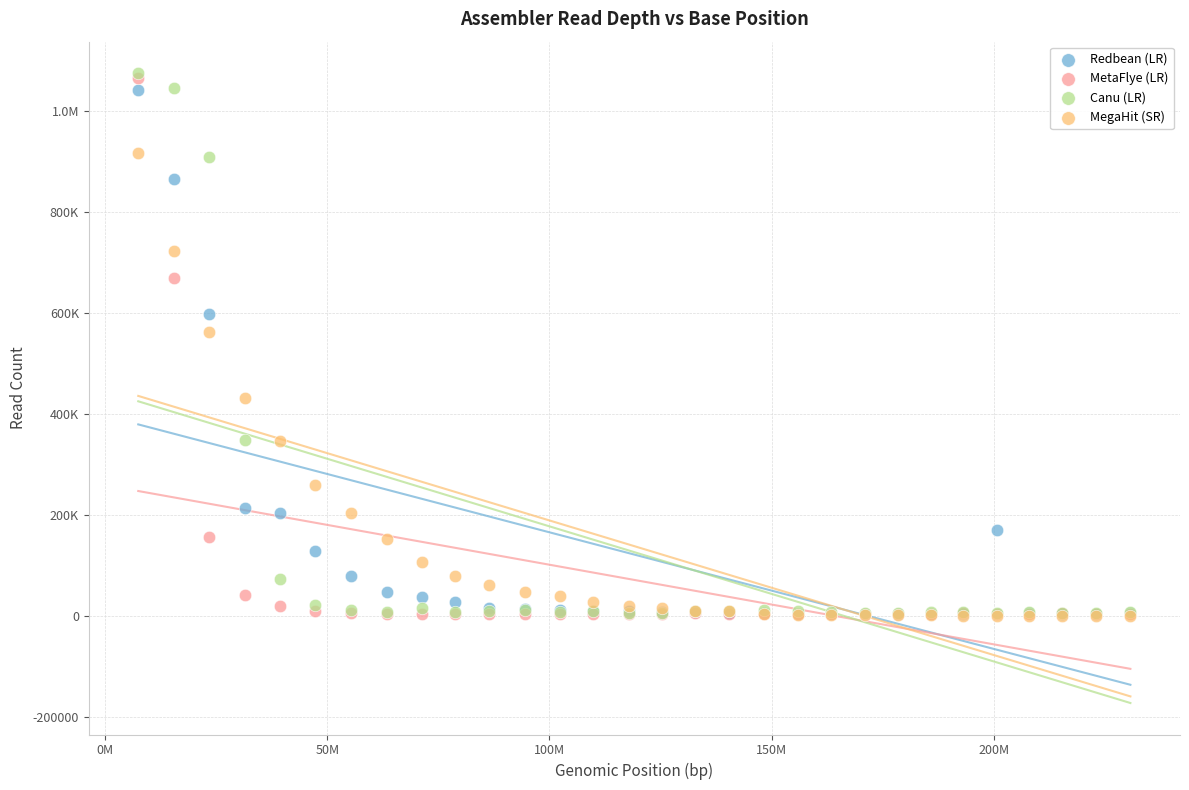

What are all the series names shown in the legend?

Redbean (LR), MetaFlye (LR), Canu (LR), MegaHit (SR)